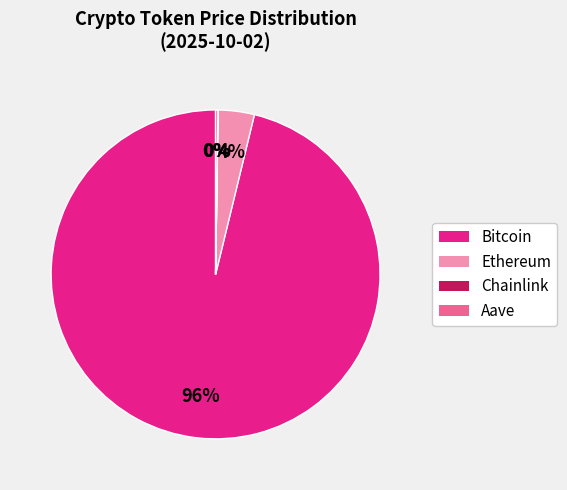

What percentage is the Bitcoin slice, to the nearest percent?

96%